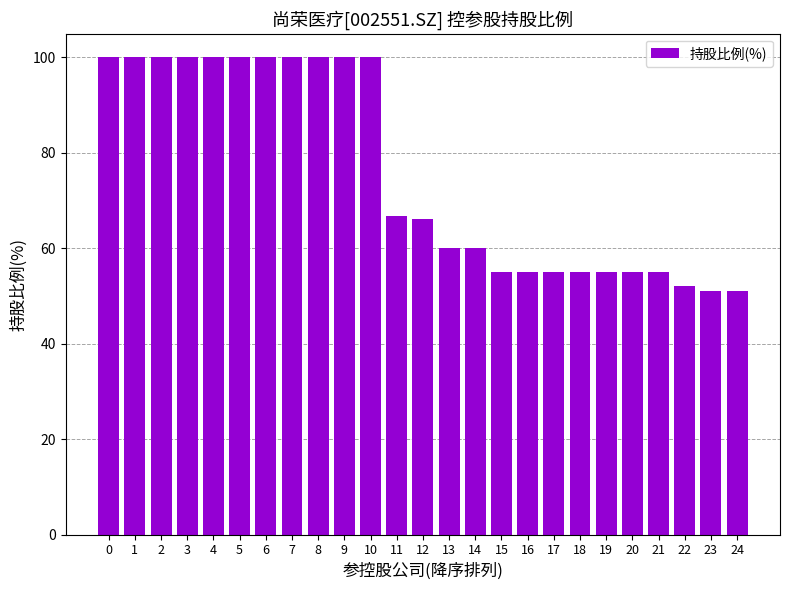

Approximately how many times larger is the value at 23 compared to 9?

0.5